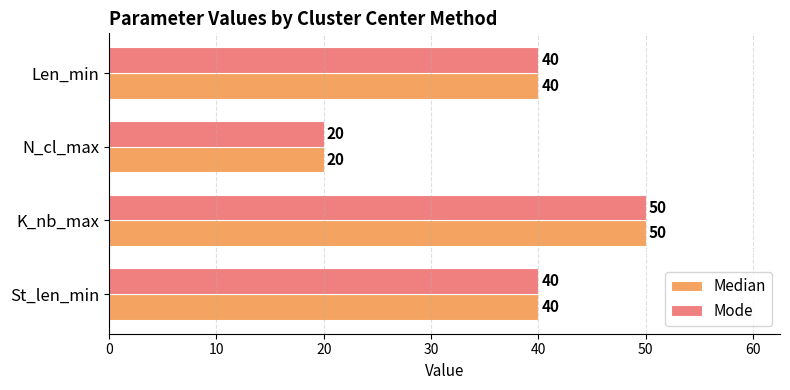

At how many categories does at least one series exceed 29?

3